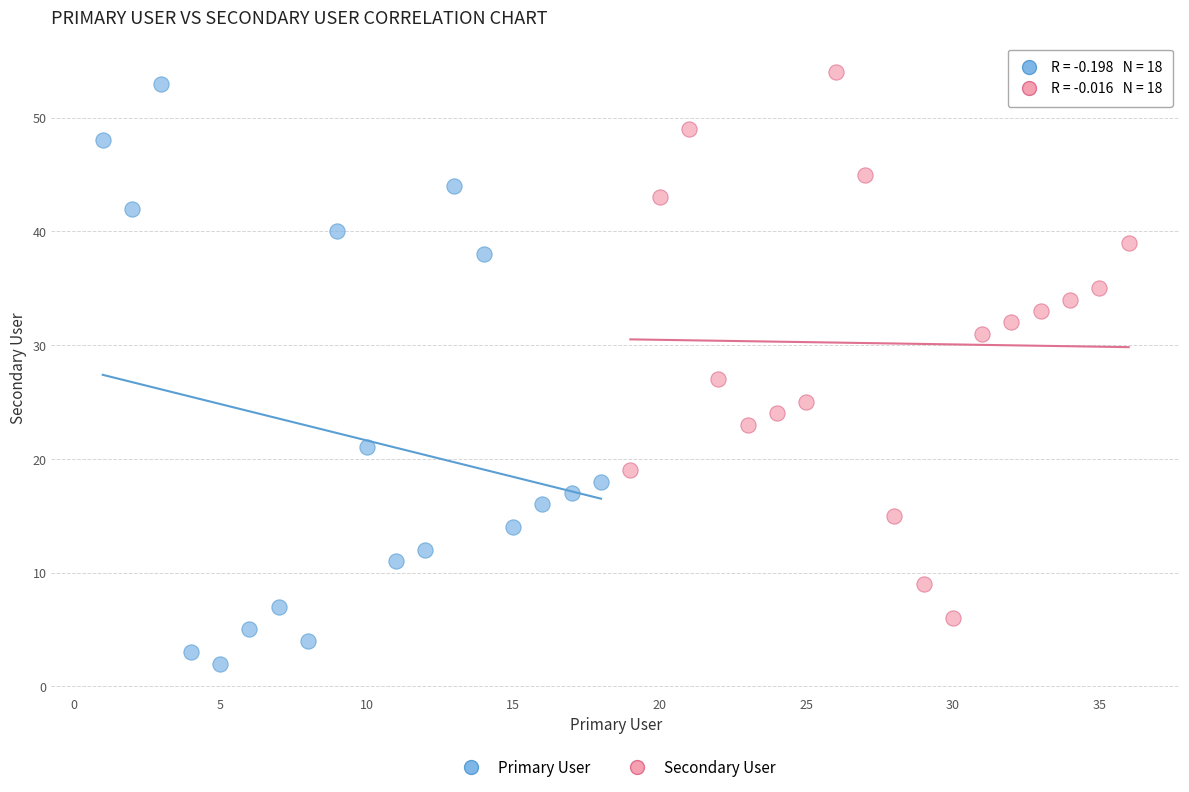

Which series contains the lowest Y value?

Primary User